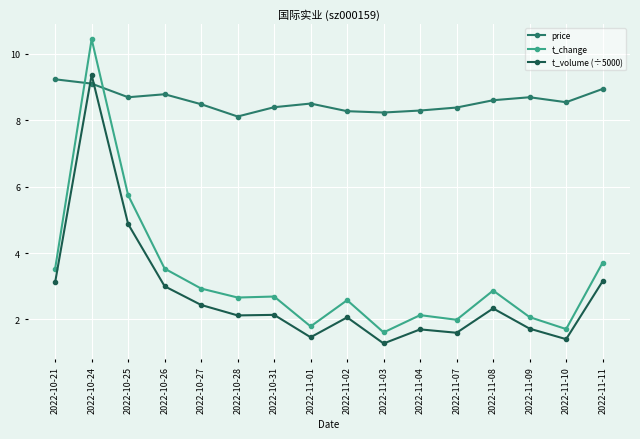

At which label does price reach its minimum?

2022-10-28